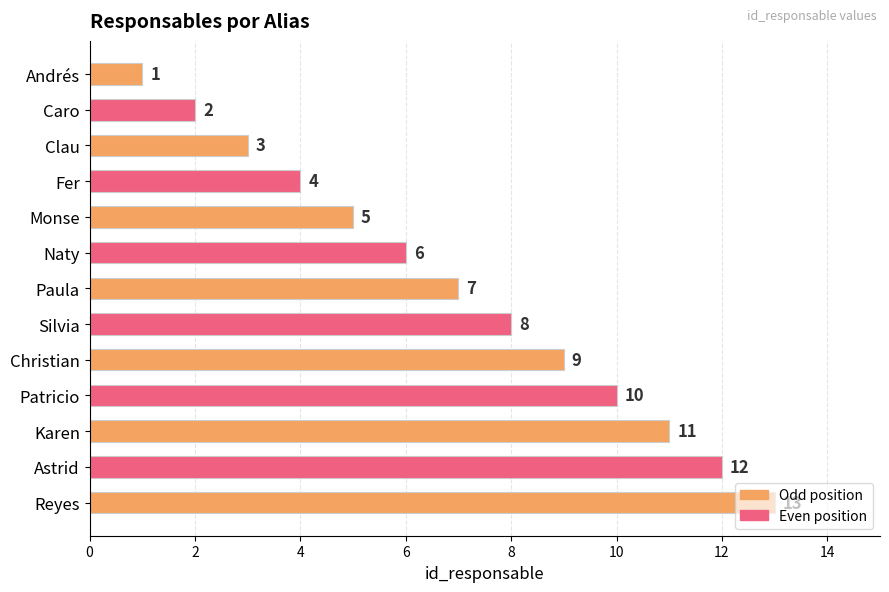

What is the sum of all values?

91